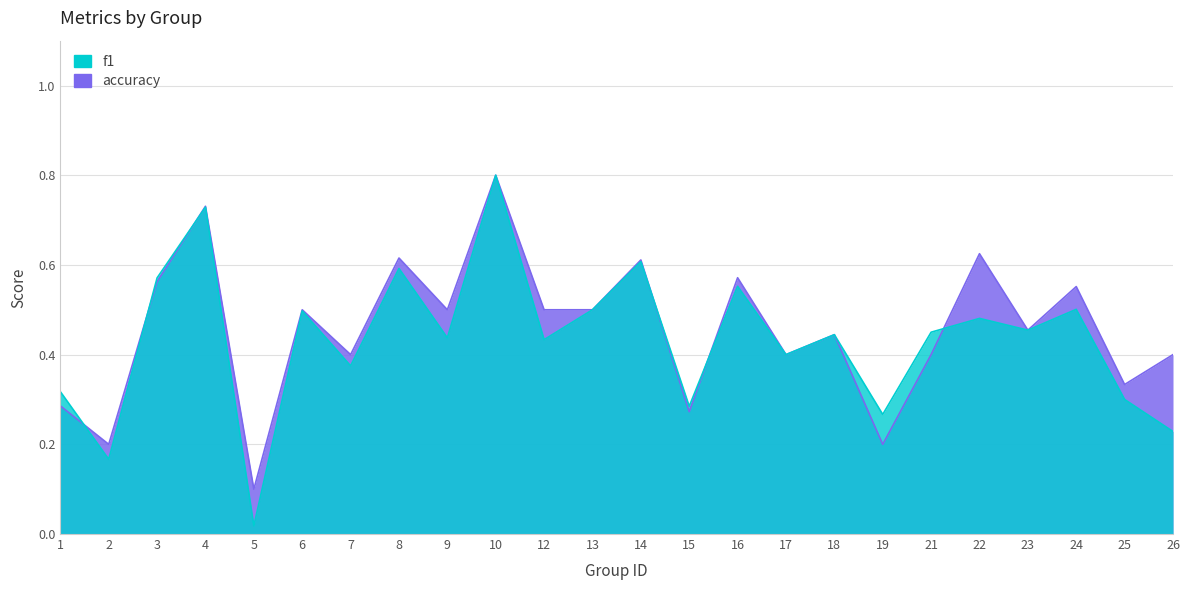

Is it true that f1 equals 0.8 at 12?

False